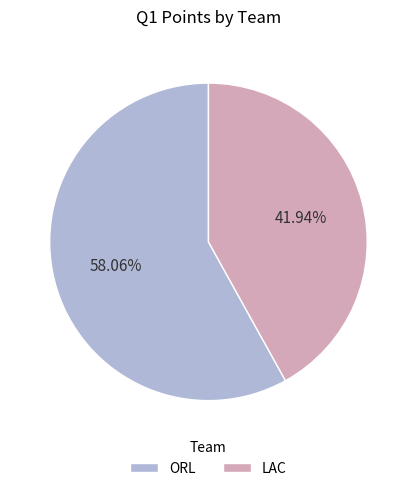

To the nearest percent, what is the average slice percentage?

50%